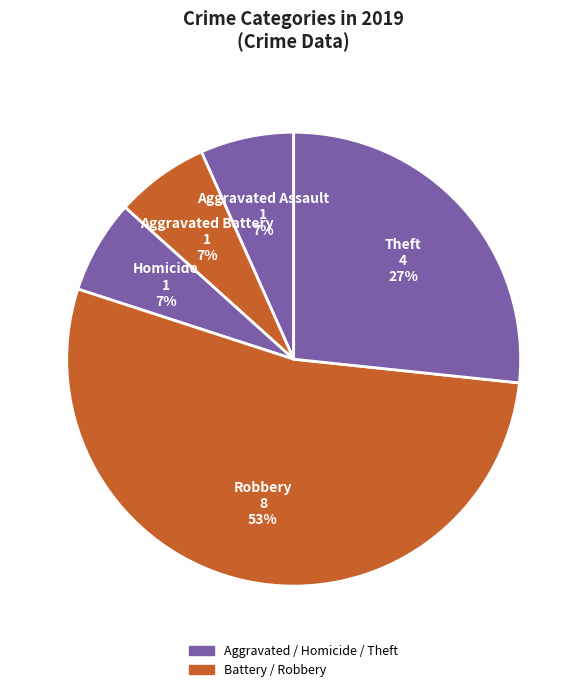

Which slice is the largest?

Robbery